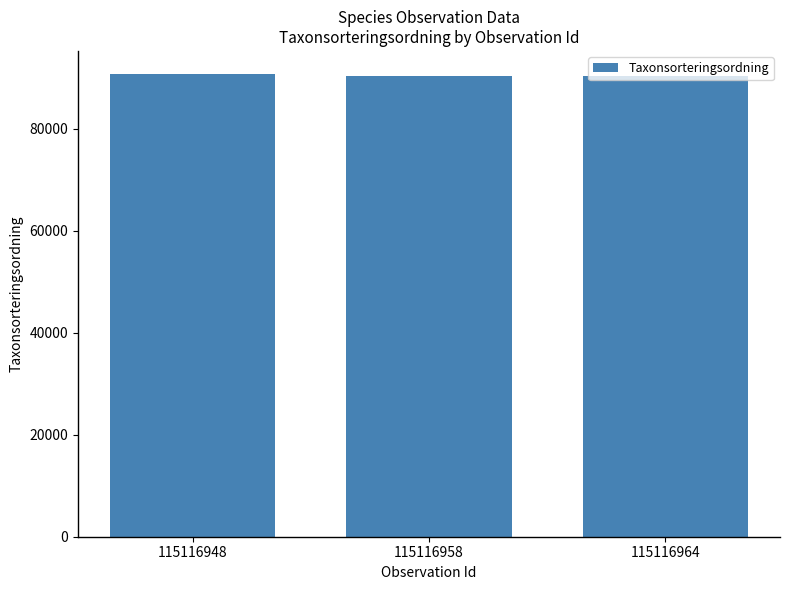

What is the average value?

90468